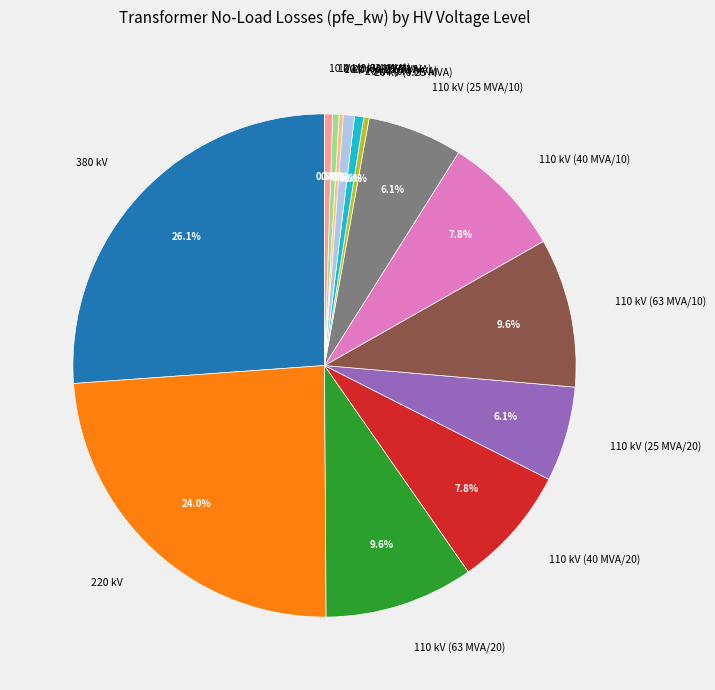

What percentage is NOT represented by 20 kV (0.4 MVA)?

99.4%